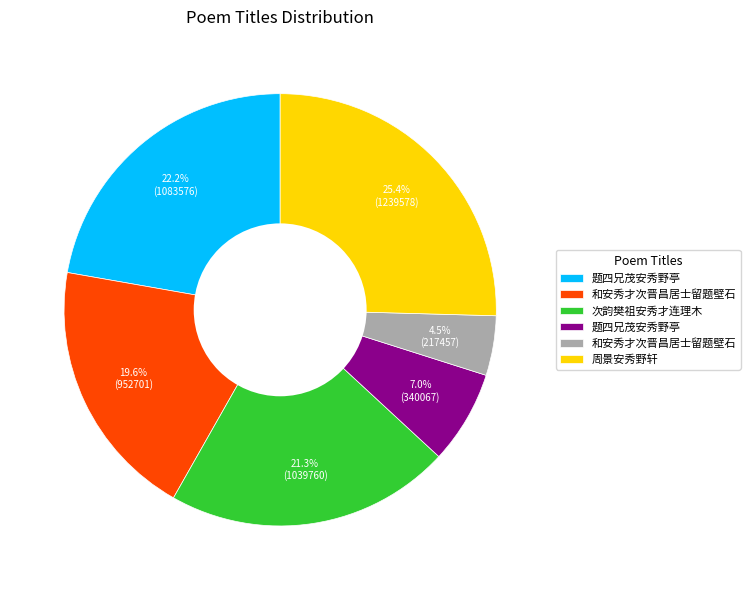

Is there any slice that represents more than half of the pie?

No